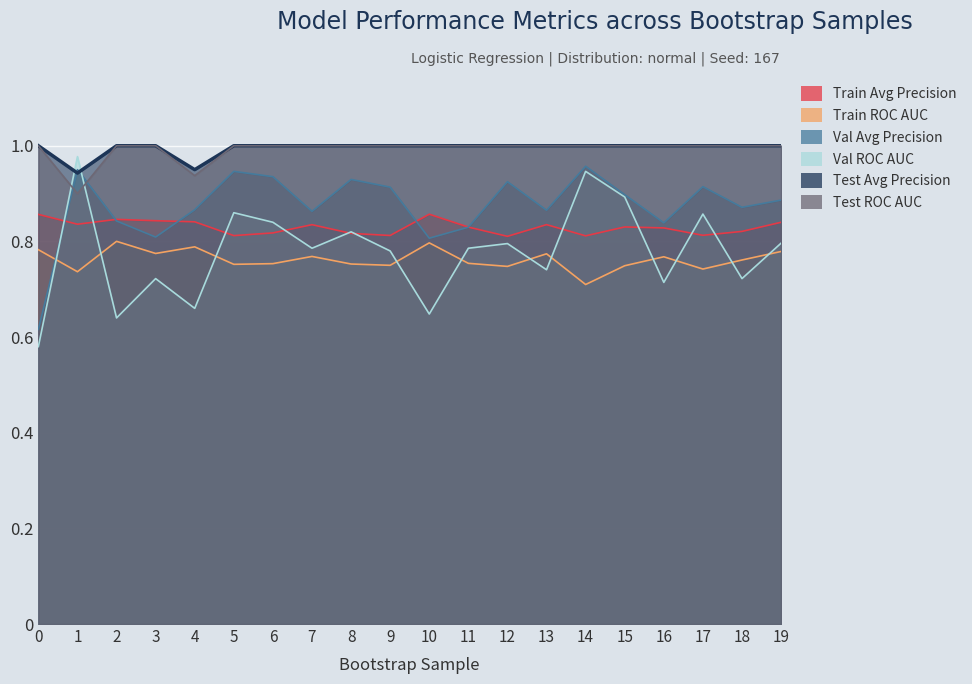

In validation_roc_auc, how many points are lower than both neighbors (excluding endpoints)?

7